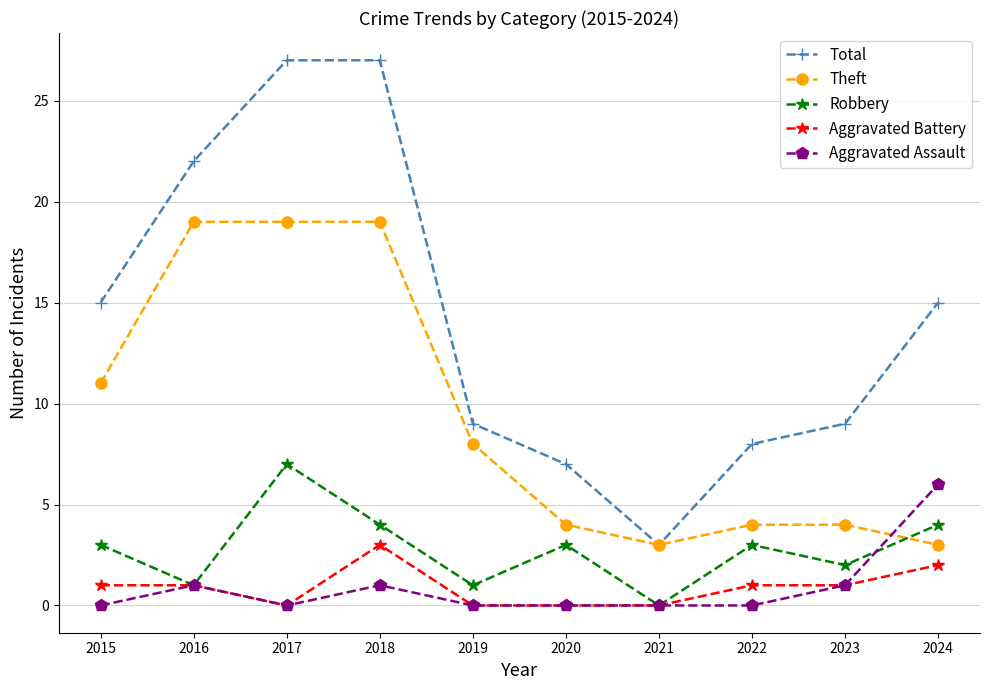

What is the highest value of the Total series?

27